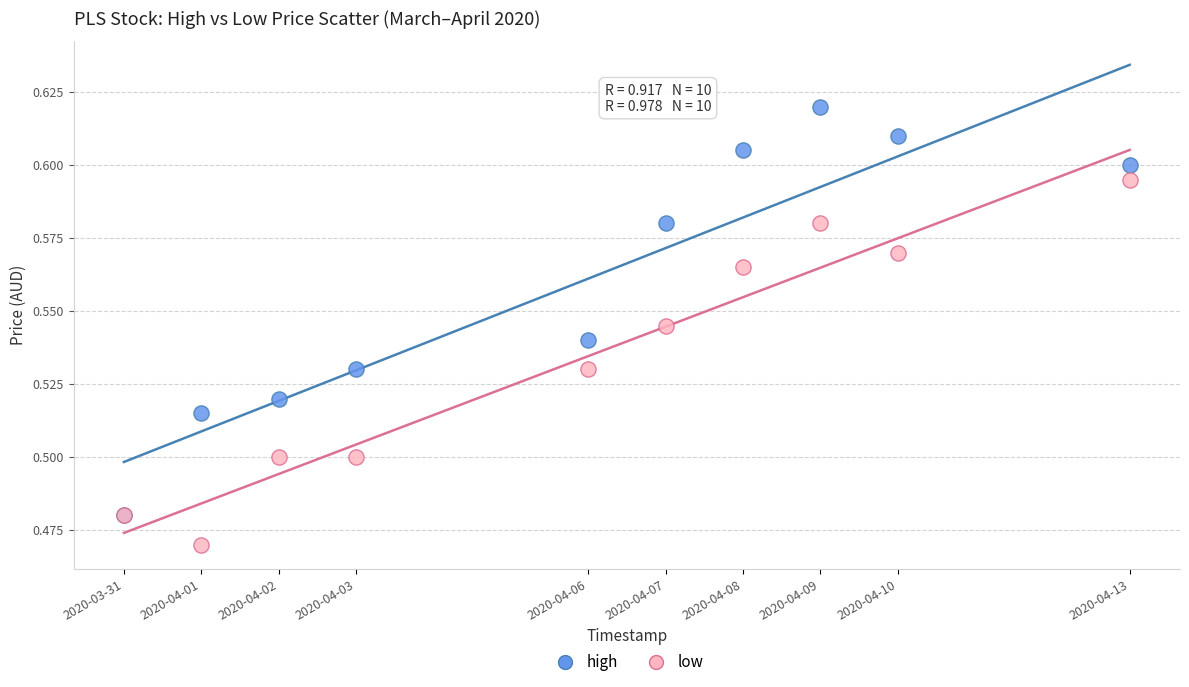

Which series has the largest Y range (max minus min)?

high